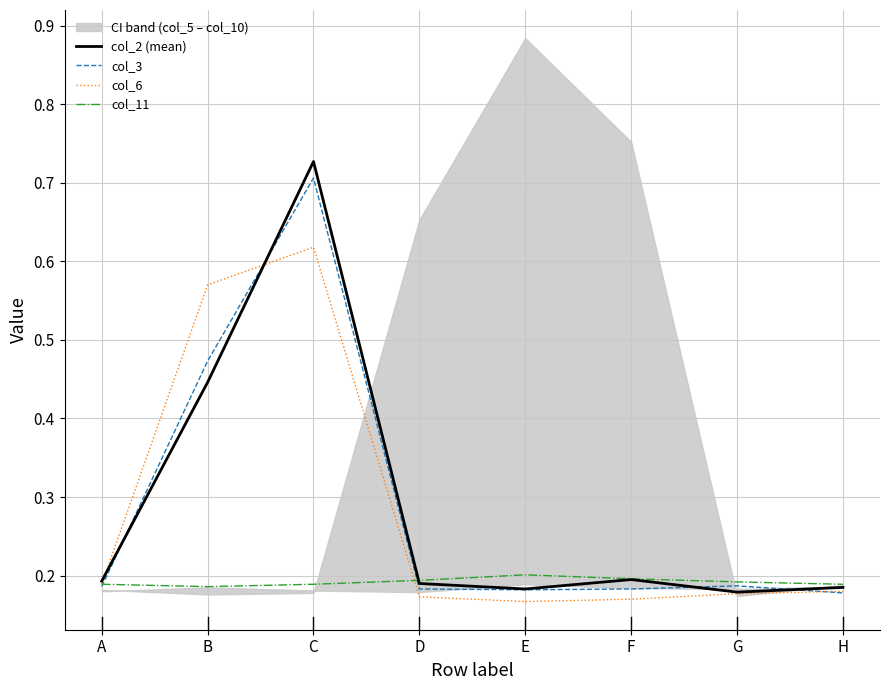

Rank the series by their maximum value, from highest to lowest.

col_2 (mean), col_3, col_6, col_11